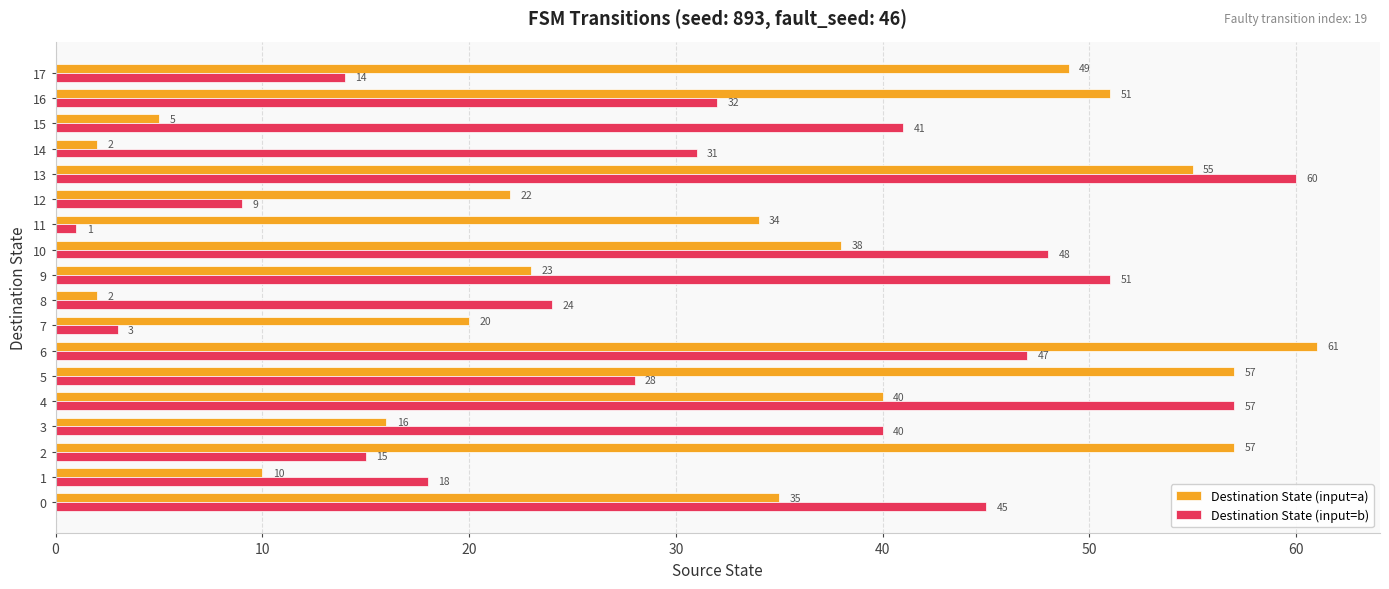

Which series has the largest total across all categories?

Destination State (input=a)